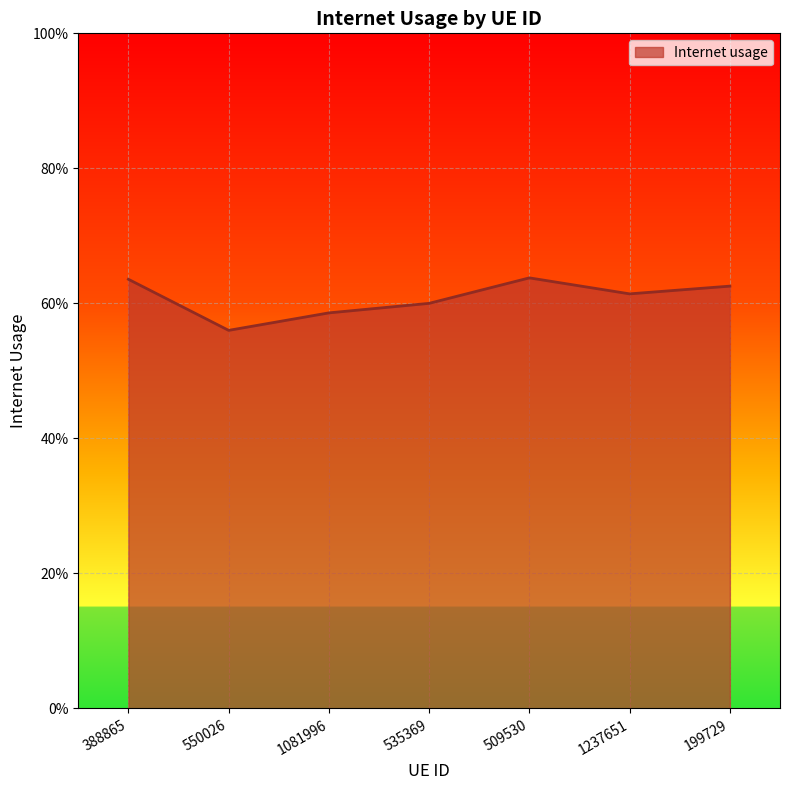

Reading left to right, list all the values displayed in this chart.

388865=0.6	550026=0.6	1081996=0.6	535369=0.6	509530=0.6	1237651=0.6	199729=0.6